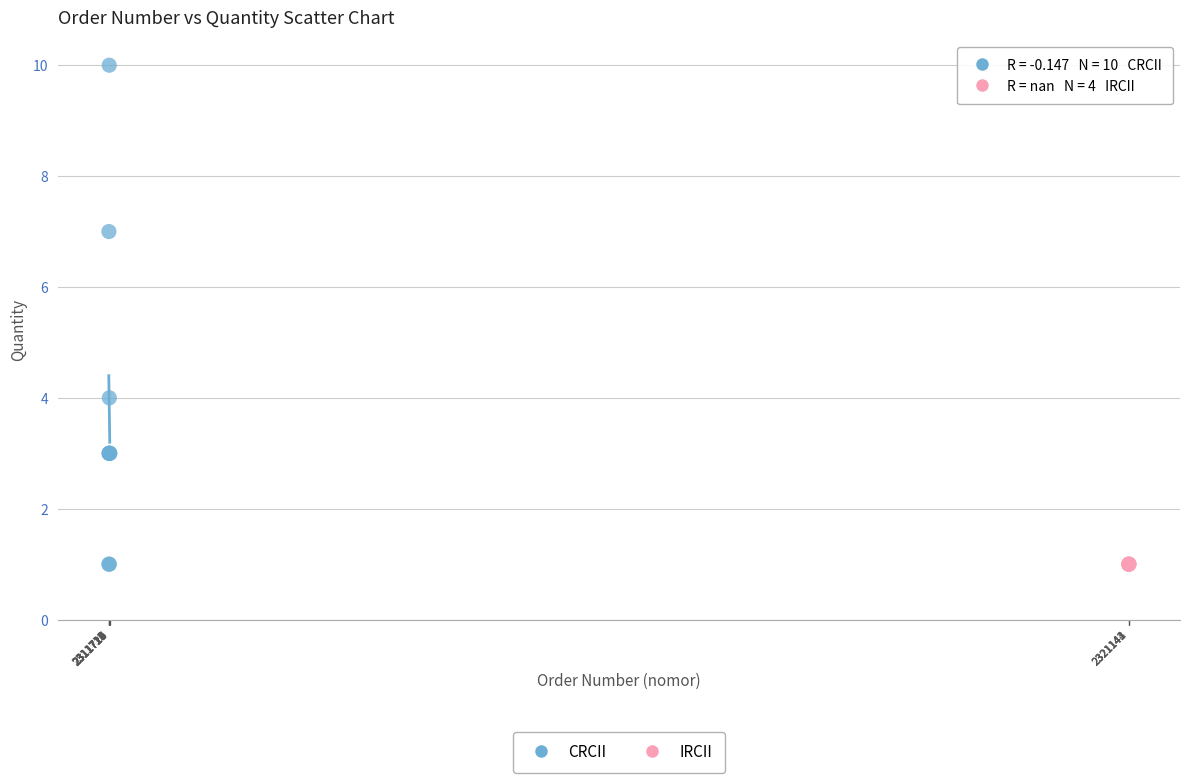

Which series reaches the maximum Y coordinate?

CRCII